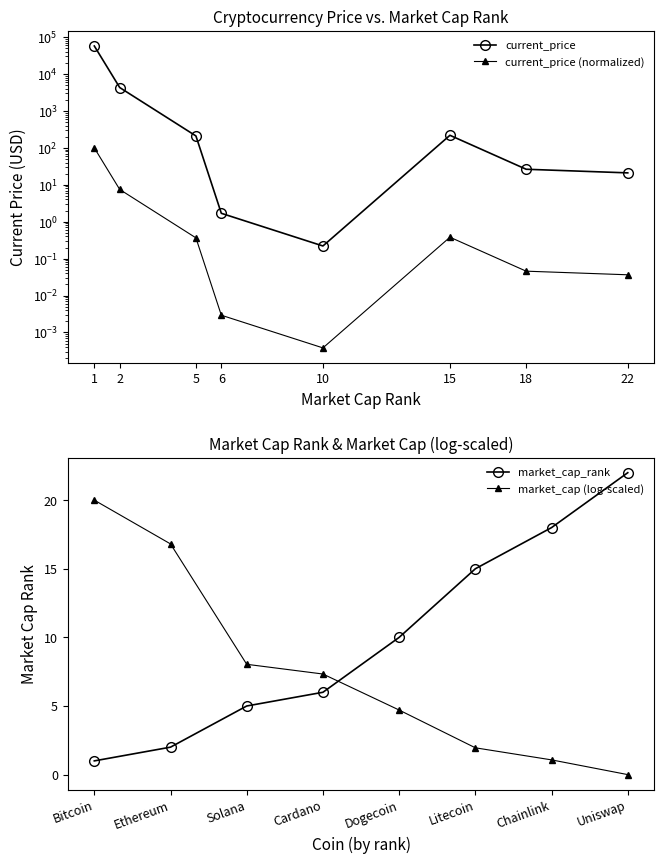

Which has a higher value, 15 or 1?

1